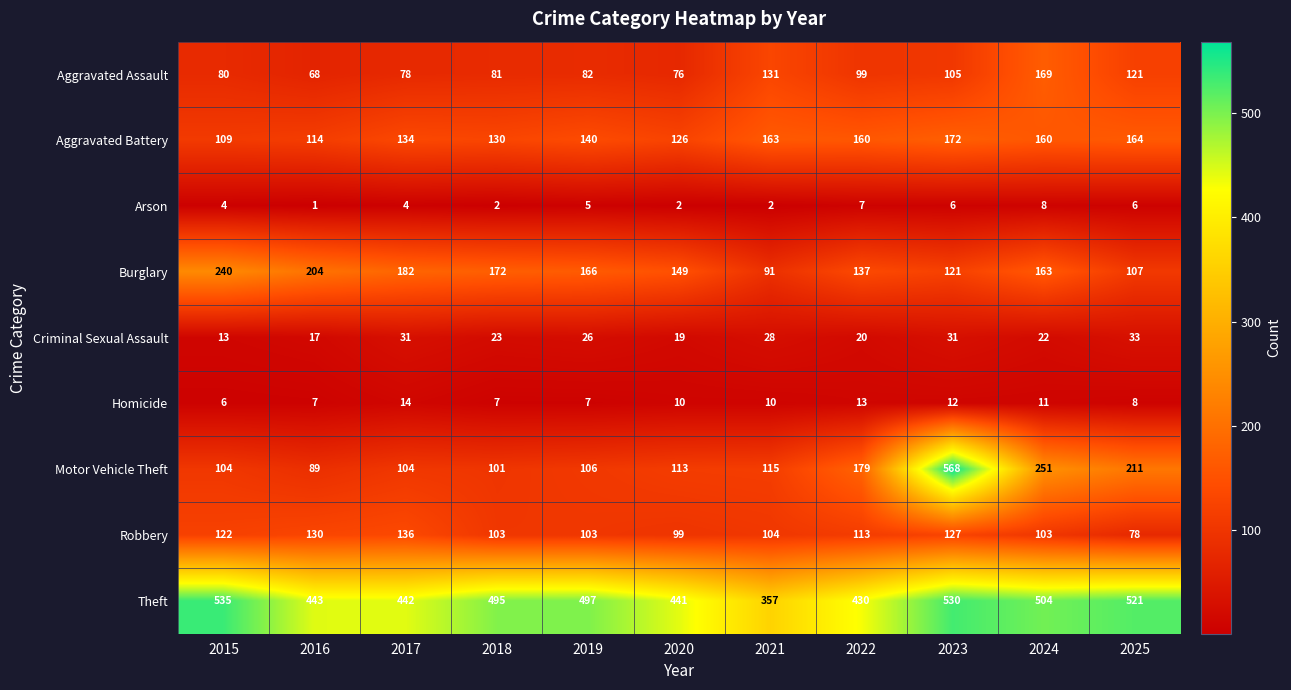

How many values in the Criminal Sexual Assault series are below 23?

5